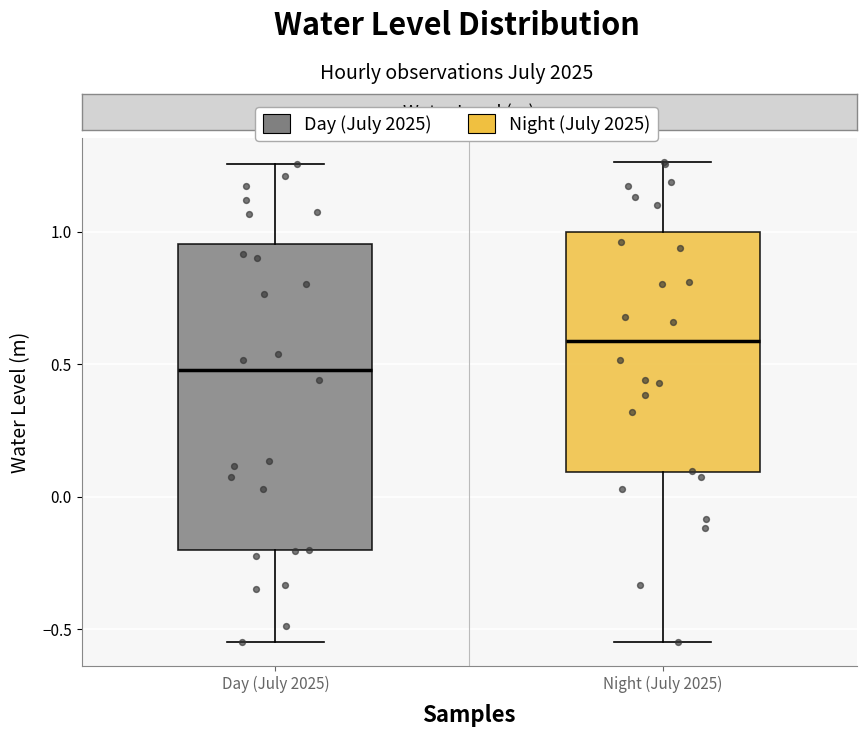

Where does the median line of the box for Day (July 2025) sit on the y-axis? The values are not printed on the chart, so give them approximately, as read against the axis.

0.50